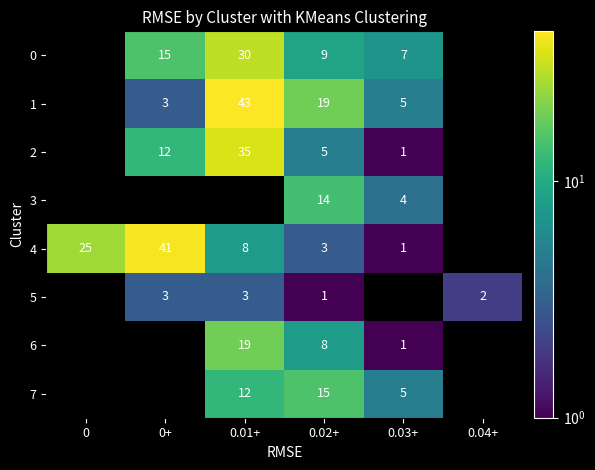

What is the sum of the 5 values at 0.04+ and 0+?

5